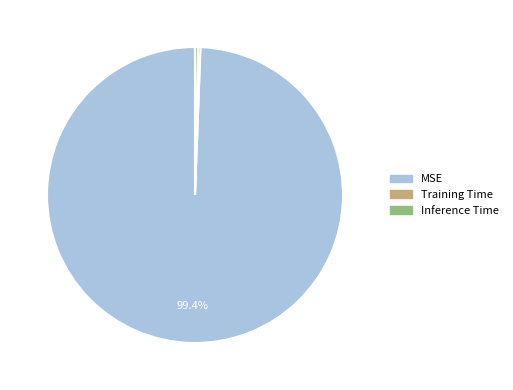

What percentage is the MSE slice, to the nearest percent?

99%